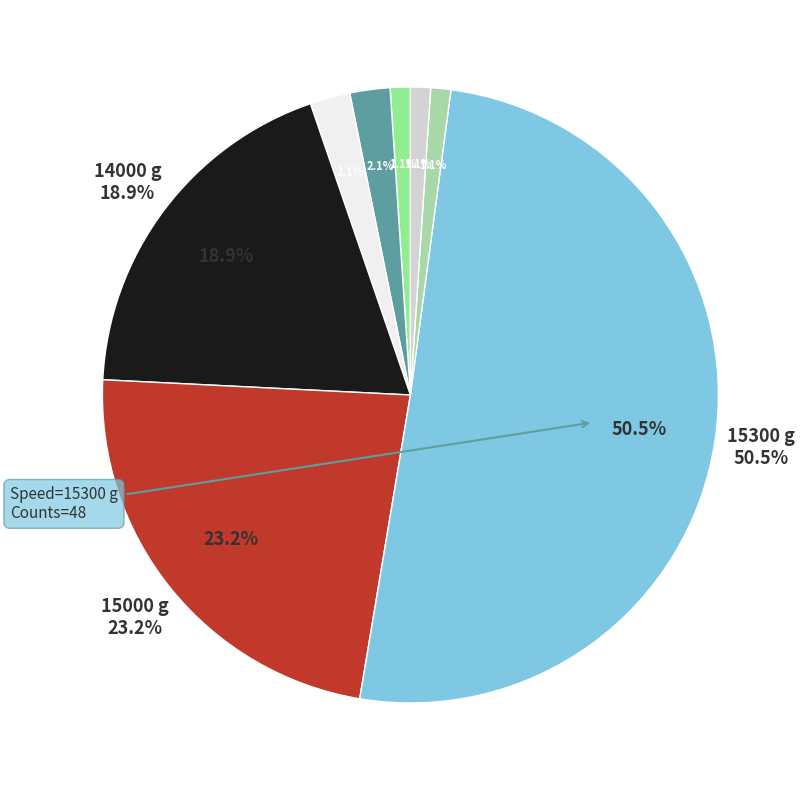

To the nearest percent, what is the average slice percentage?

12%